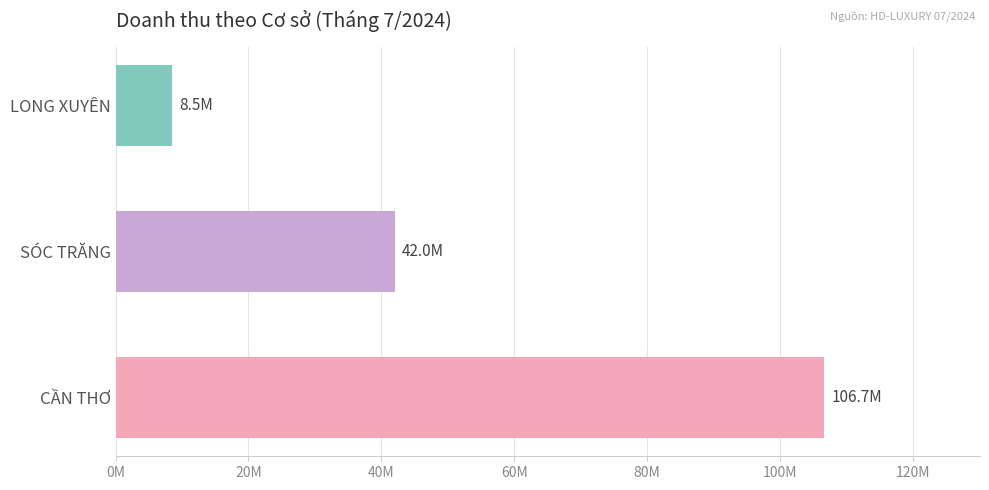

At which label is the value closest to 57575000?

SÓC TRĂNG